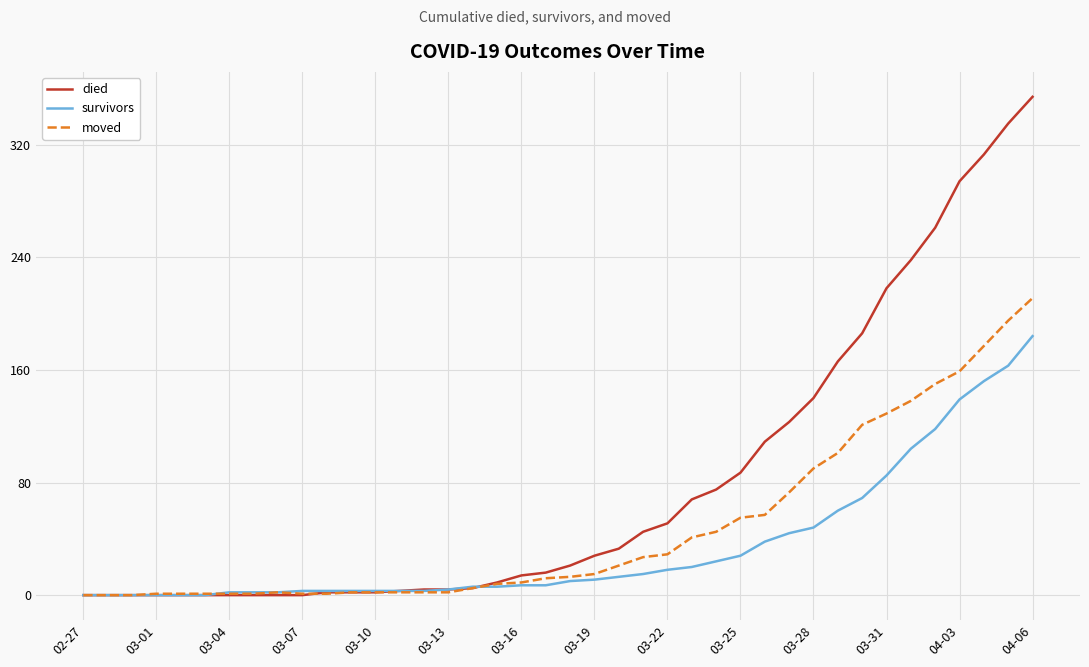

What are all the series names shown in the legend?

died, survivors, moved